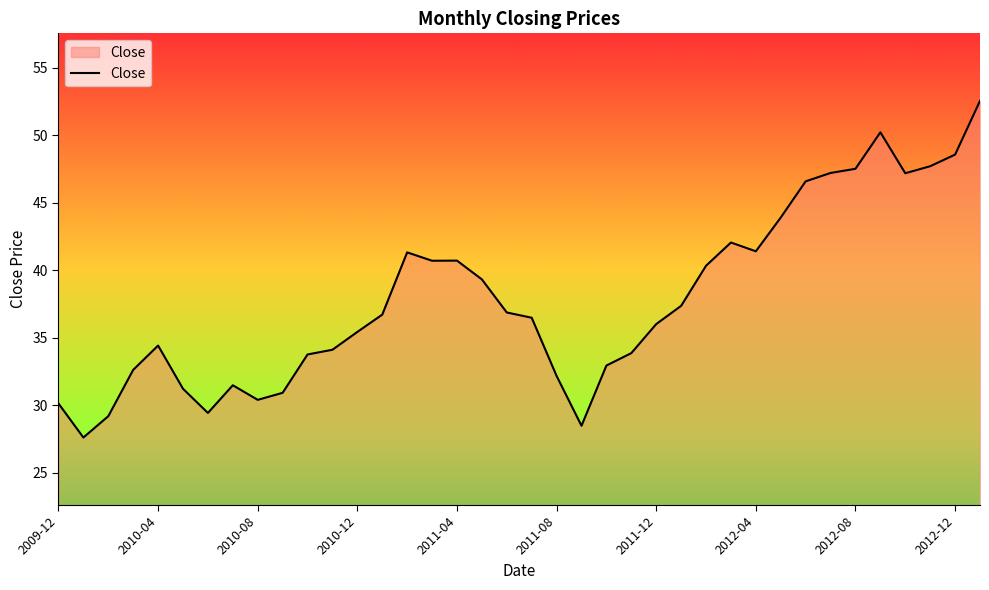

What is the difference between the maximum and minimum values?

24.9